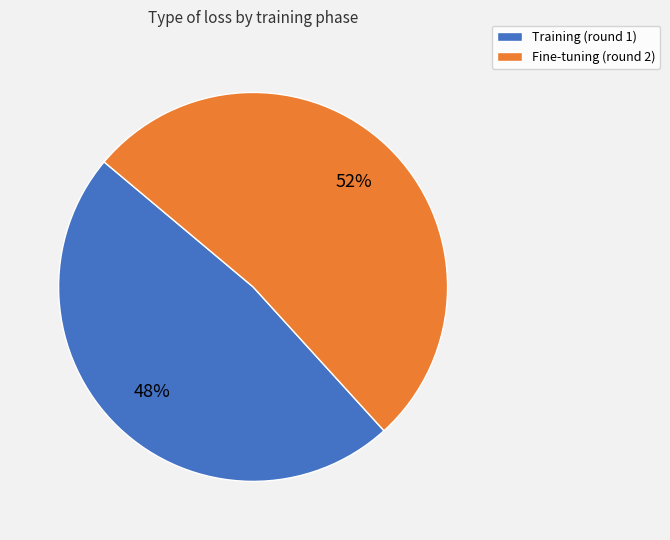

What is the majority slice?

Fine-tuning (round 2)